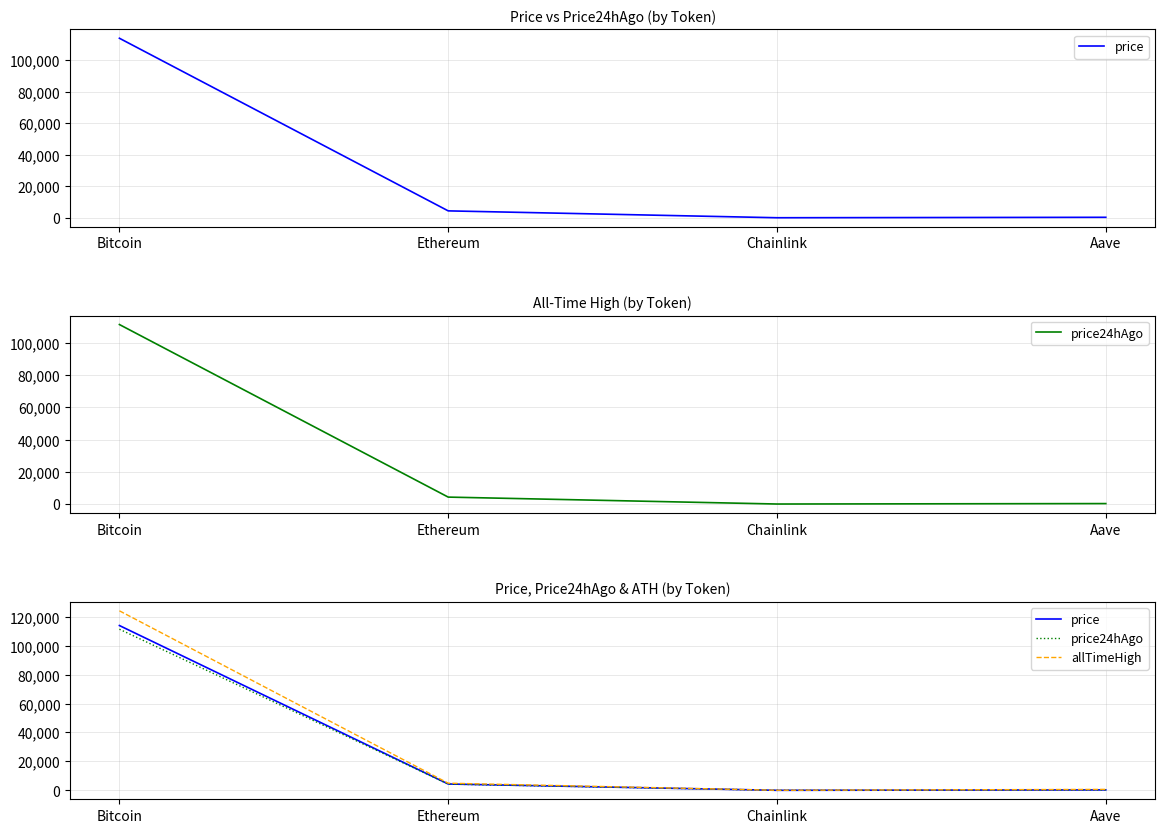

Reading left to right, what are all the values shown in this chart?

price: 113952.0	4381.7	23.7	302.0
price24hAgo: 111407.0	4316.0	23.4	300.1
allTimeHigh: 124128.0	4946.1	52.7	661.7